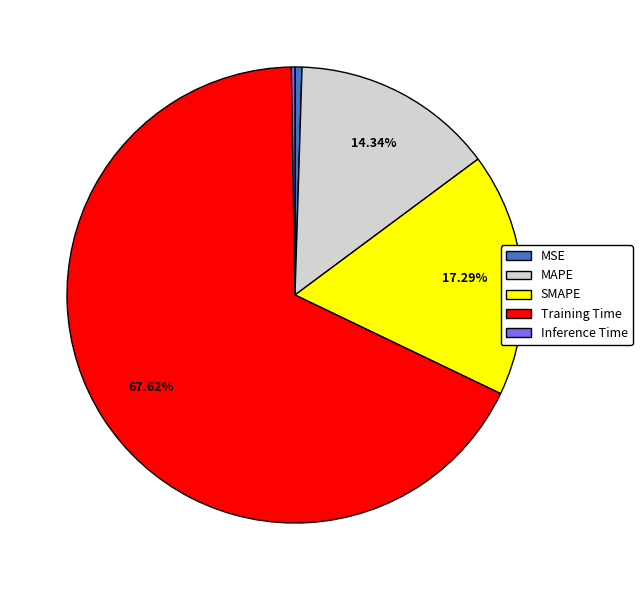

Which category accounts for the majority?

Training Time